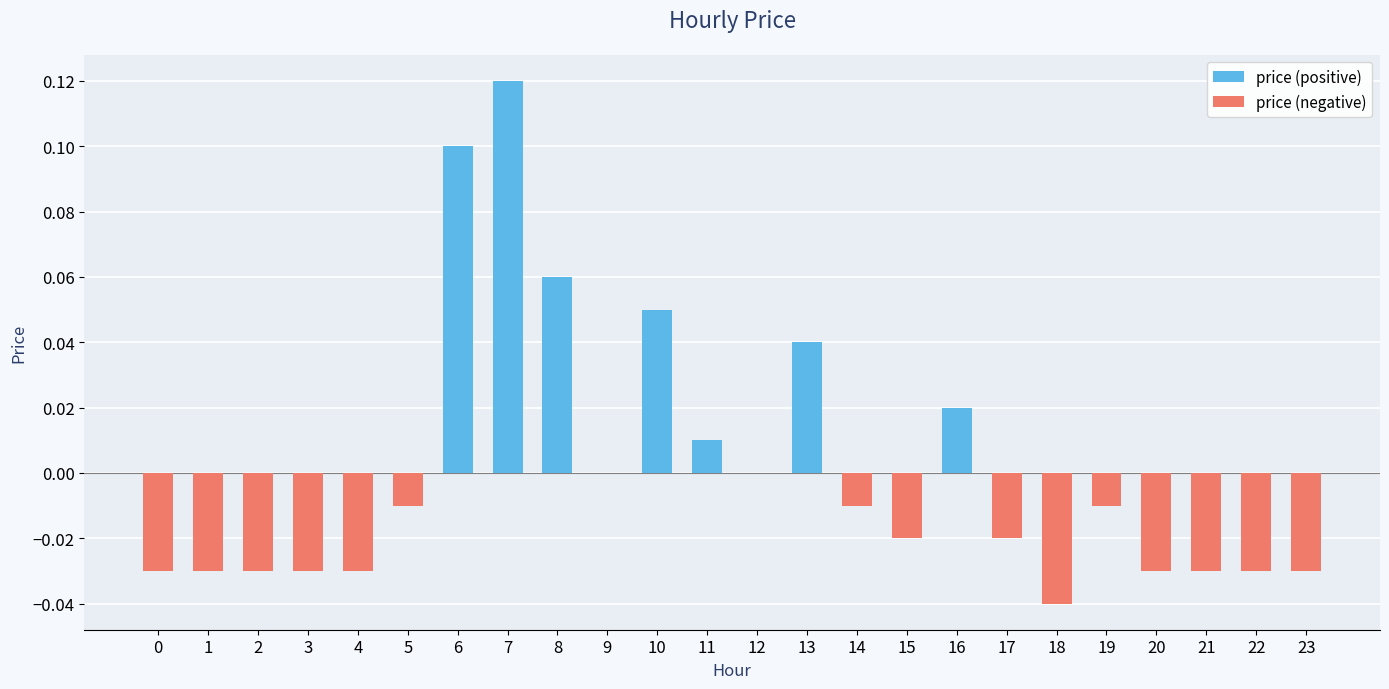

What is the total value across all series at 6?

0.1